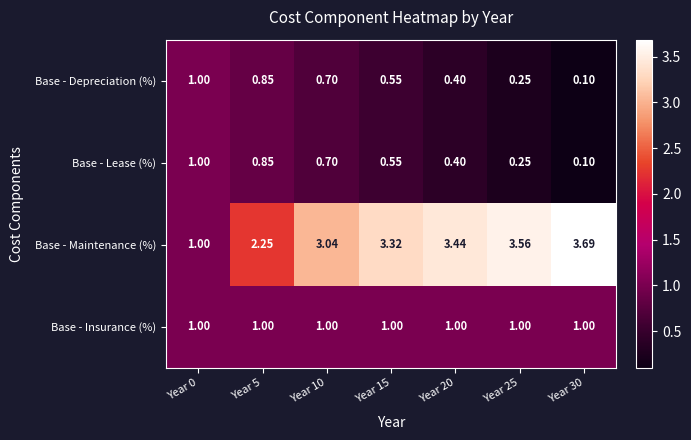

Which series has the largest range (max minus min)?

Base - Maintenance (%)